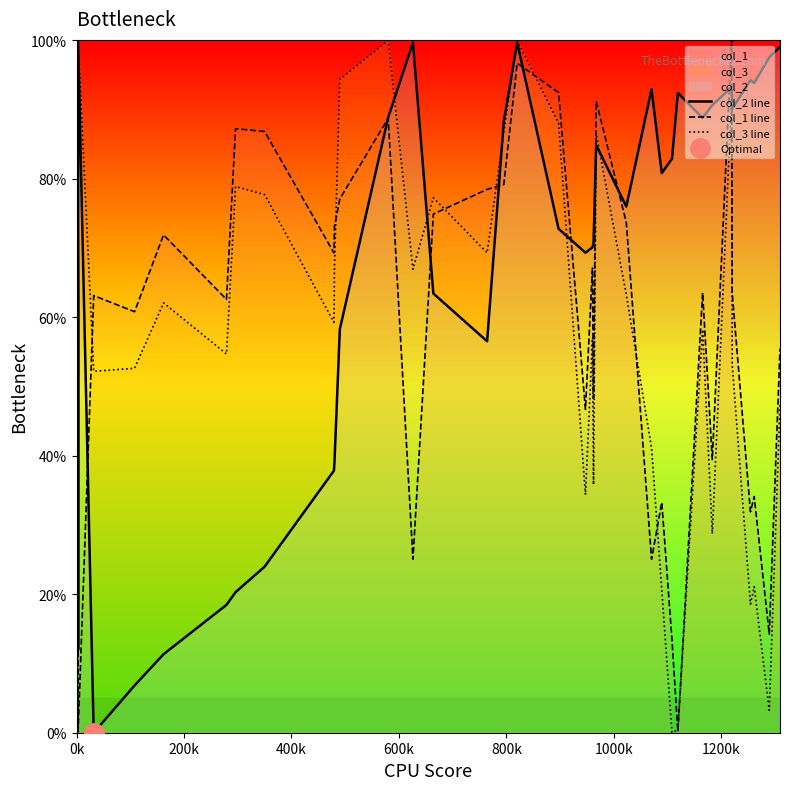

Which series has the largest range (max minus min)?

col_2 line